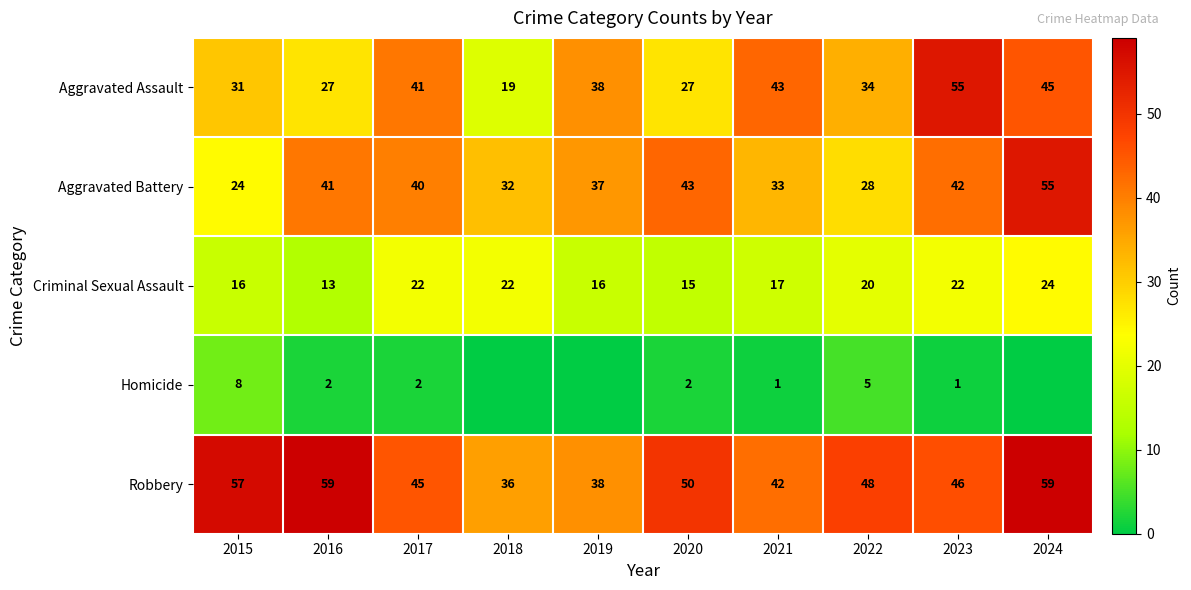

What is the sum of the Robbery values at 2022 and 2015?

105